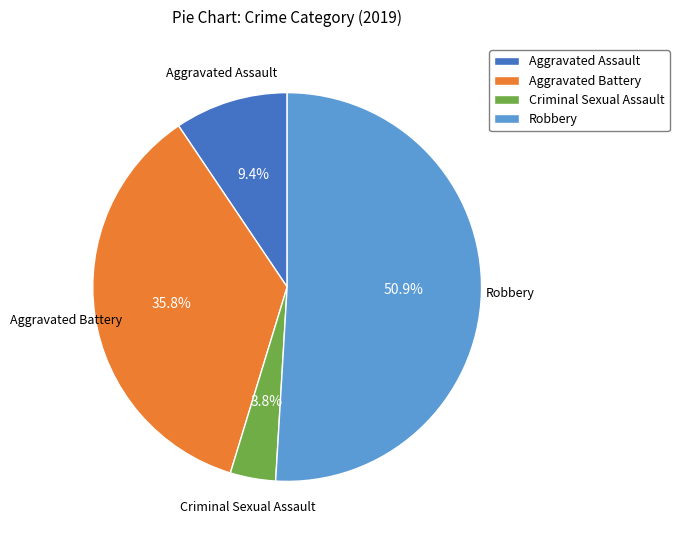

To the nearest percent, what portion does Aggravated Battery represent?

36%